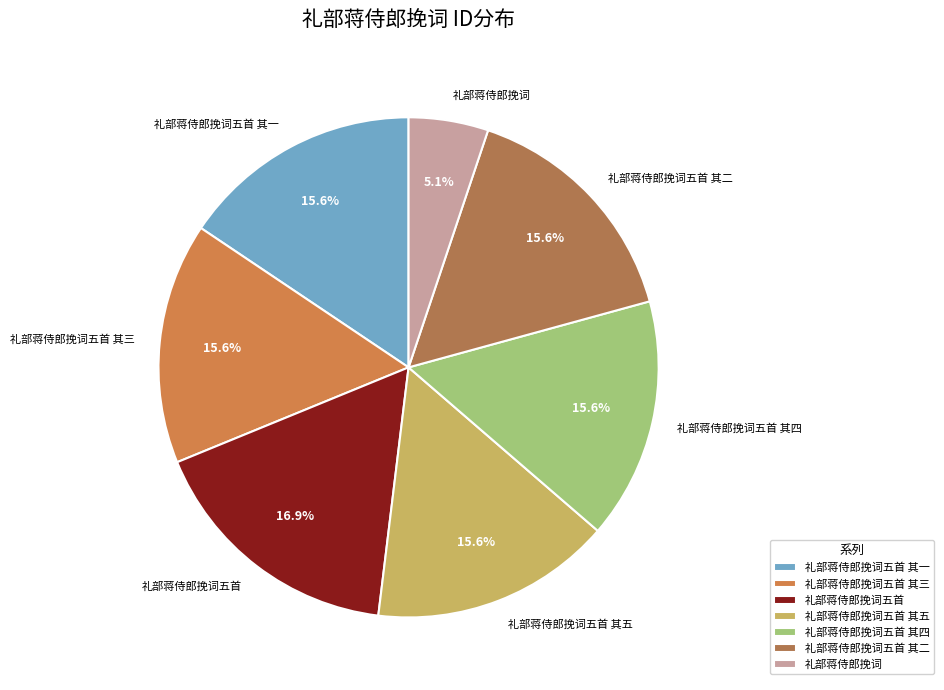

What percentage is the 礼部蒋侍郎挽词五首 其二 slice, to the nearest percent?

16%